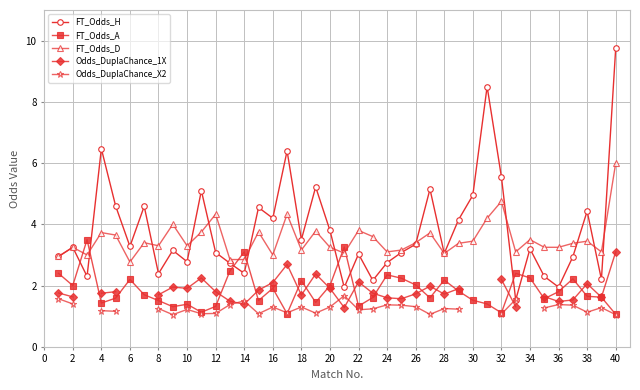

Which series ends up on top after the final intersection of FT_Odds_D and FT_Odds_A?

FT_Odds_D